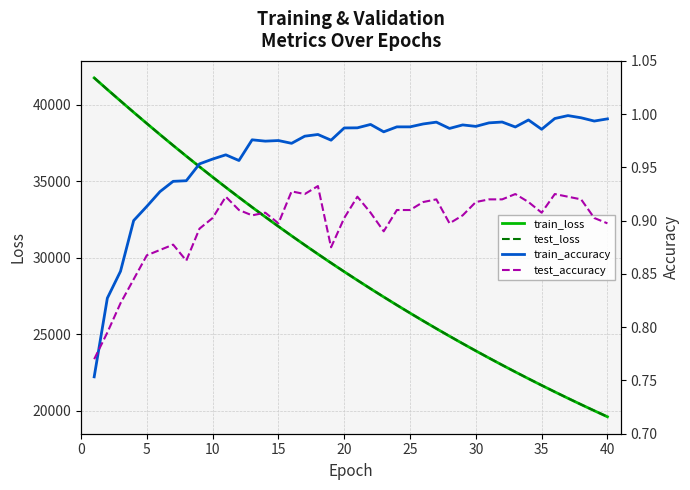

Reading left to right, list all the values displayed in this chart.

train_loss: 41759.9	41000.1	40251.5	39508.8	38777.0	38054.5	37343.2	36642.7	35952.7	35274.3	34606.7	33950.8	33305.3	32671.2	32047.9	31435.4	30833.5	30242.2	29661.5	29090.7	28530.1	27979.4	27438.8	26907.5	26385.9	25873.7	25370.6	24876.8	24391.8	23915.7	23448.3	22989.4	22538.9	22096.5	21662.3	21235.9	20817.4	20406.6	20003.3	19607.4
test_loss: 41763.4	41004.4	40256.1	39513.0	38782.0	38059.7	37348.4	36648.5	35957.7	35278.8	34610.8	33955.4	33309.8	32676.0	32052.6	31439.2	30837.3	30245.3	29665.2	29094.2	28533.5	27982.5	27442.2	26910.3	26388.5	25876.4	25373.8	24880.4	24395.2	23918.2	23451.6	22992.1	22541.8	22099.1	21665.2	21238.2	20819.9	20408.8	20006.1	19610.6
train_accuracy: 0.8	0.8	0.9	0.9	0.9	0.9	0.9	0.9	1.0	1.0	1.0	1.0	1.0	1.0	1.0	1.0	1.0	1.0	1.0	1.0	1.0	1.0	1.0	1.0	1.0	1.0	1.0	1.0	1.0	1.0	1.0	1.0	1.0	1.0	1.0	1.0	1.0	1.0	1.0	1.0
test_accuracy: 0.8	0.8	0.8	0.8	0.9	0.9	0.9	0.9	0.9	0.9	0.9	0.9	0.9	0.9	0.9	0.9	0.9	0.9	0.9	0.9	0.9	0.9	0.9	0.9	0.9	0.9	0.9	0.9	0.9	0.9	0.9	0.9	0.9	0.9	0.9	0.9	0.9	0.9	0.9	0.9